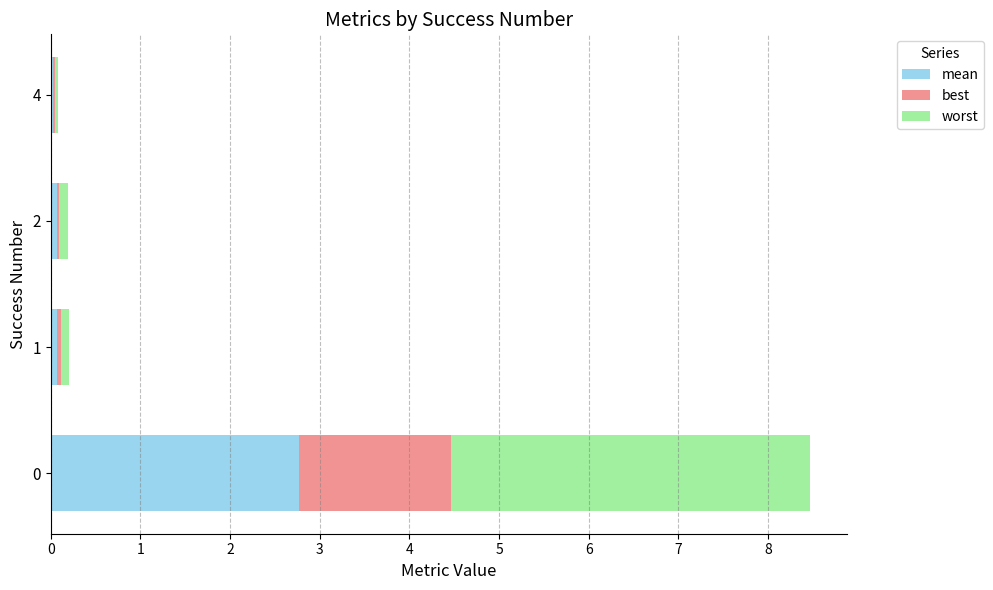

What is the value of the best bar at the 1st from the left?

1.7